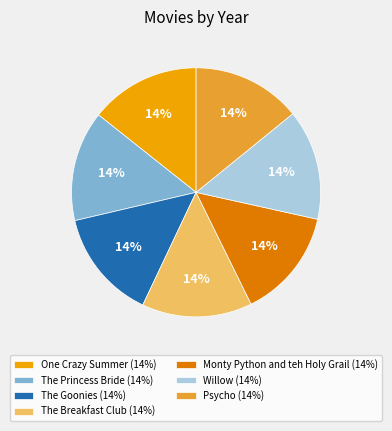

How many slices are in this pie chart?

7